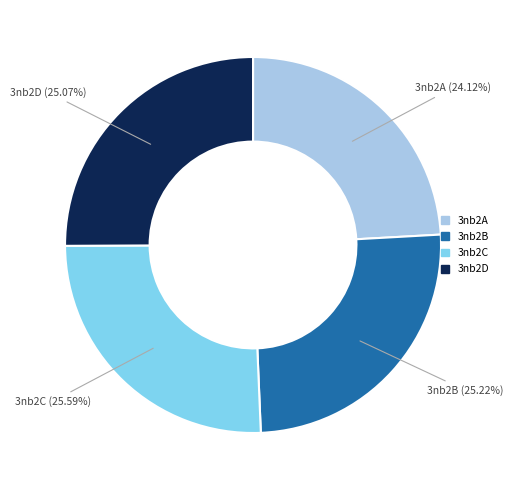

True or false: 3nb2A accounts for 11% of the total.

False